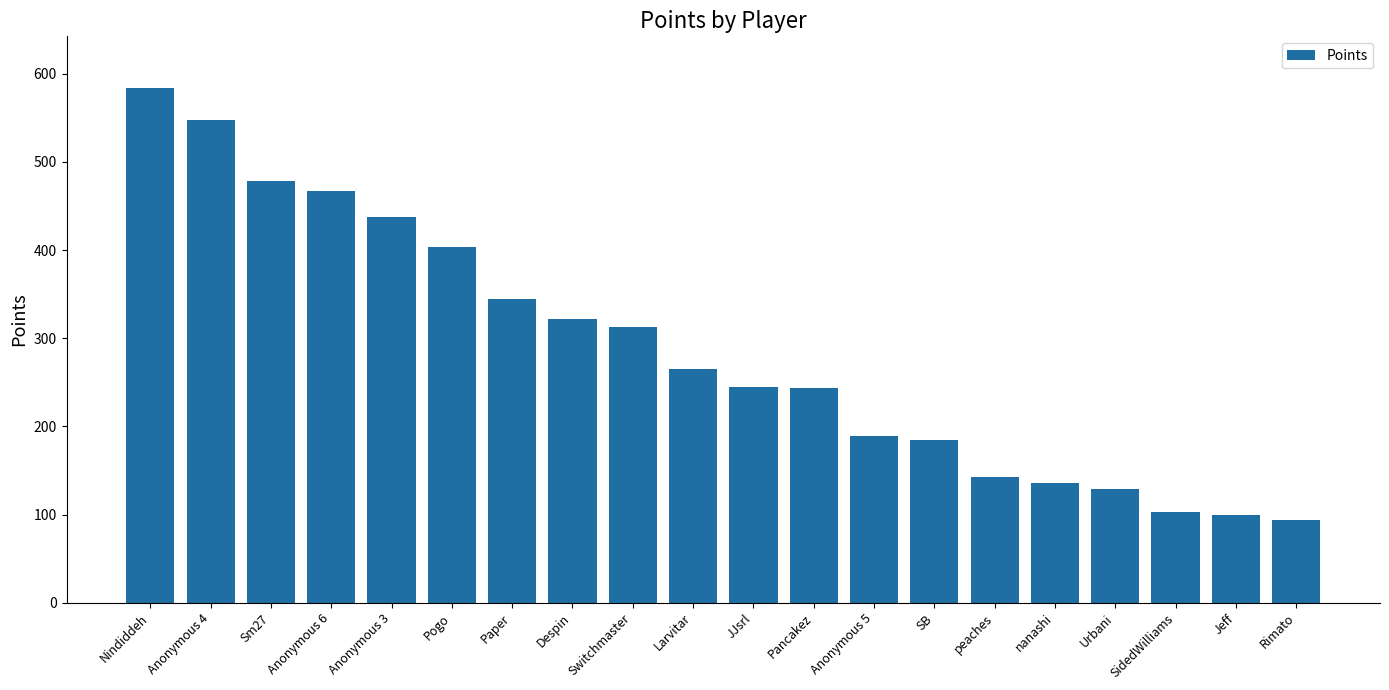

Does the chart contain any negative values?

No